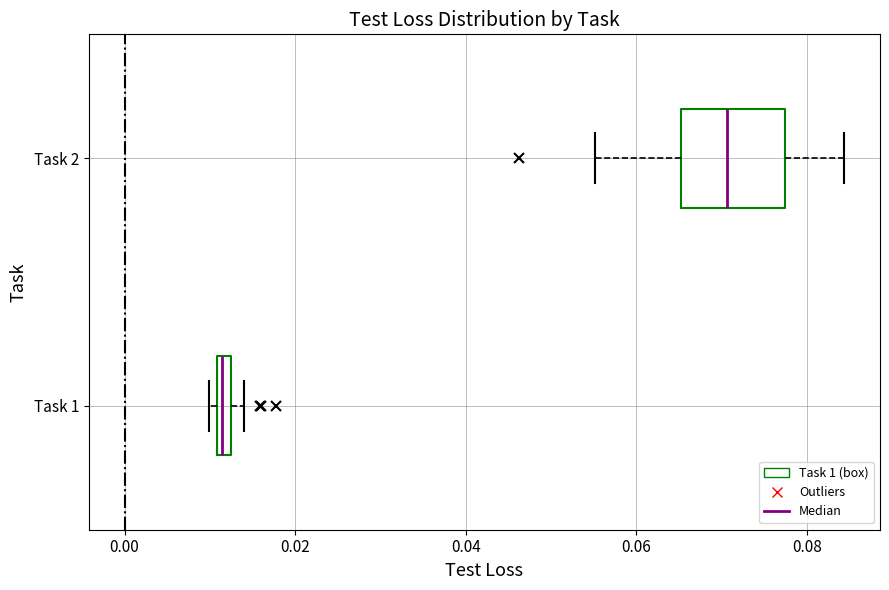

Which box's median line is the furthest to the right?

Task 2